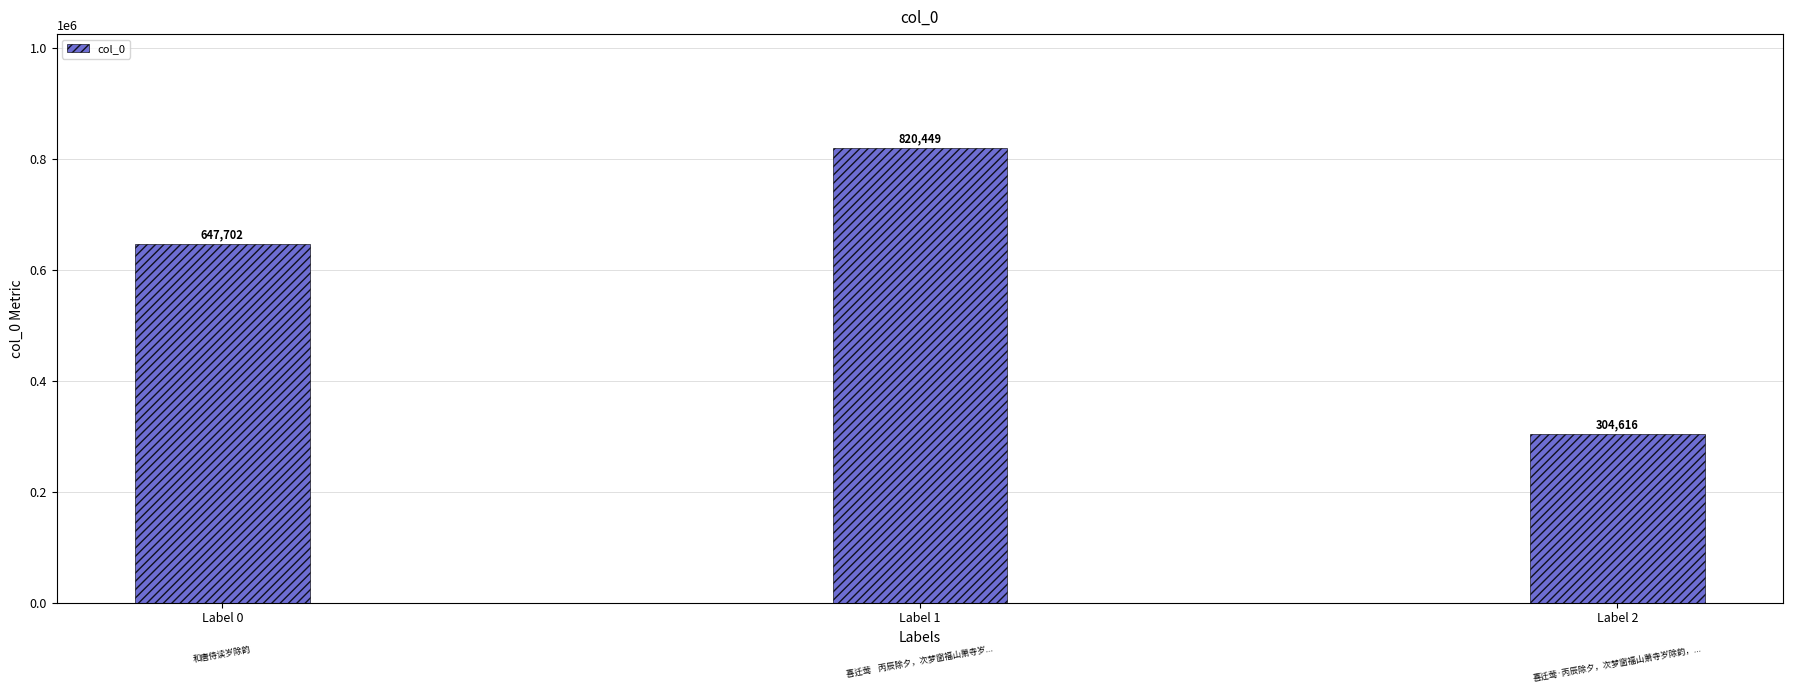

What is the approximate value at Label 2, to the nearest 10?

304620